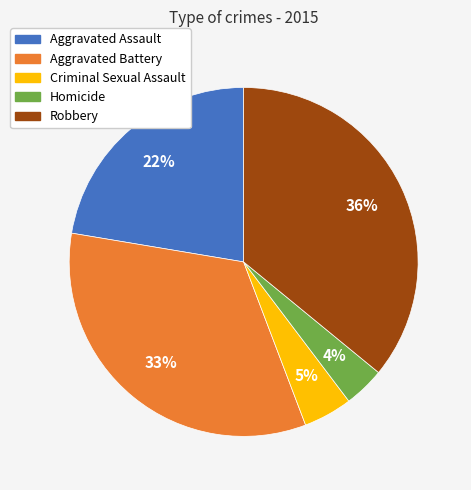

To the nearest percent, what portion does Homicide represent?

4%